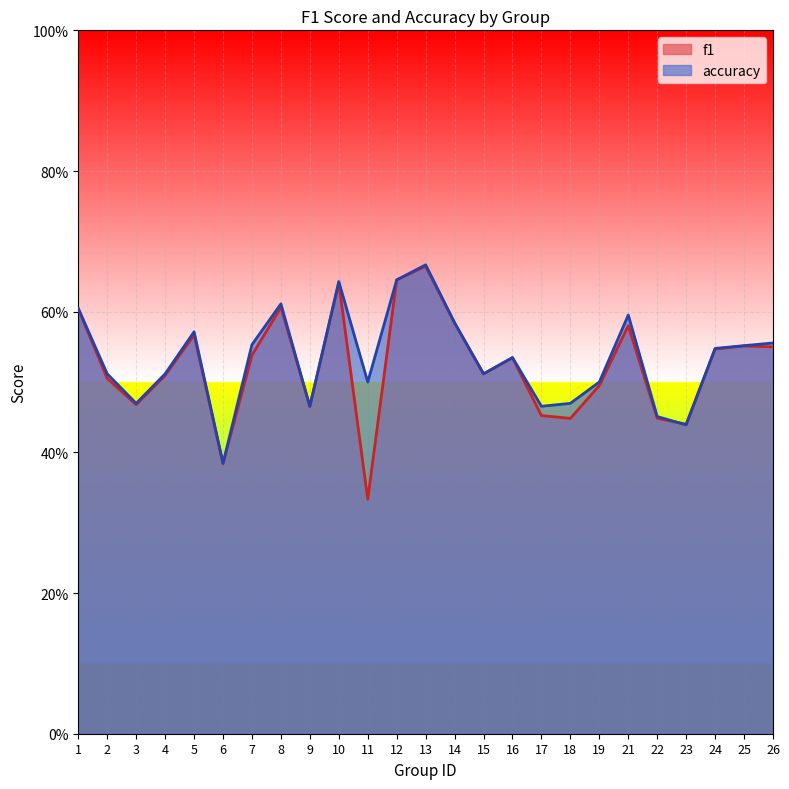

After their last crossing, which series has the higher values: accuracy or f1?

accuracy